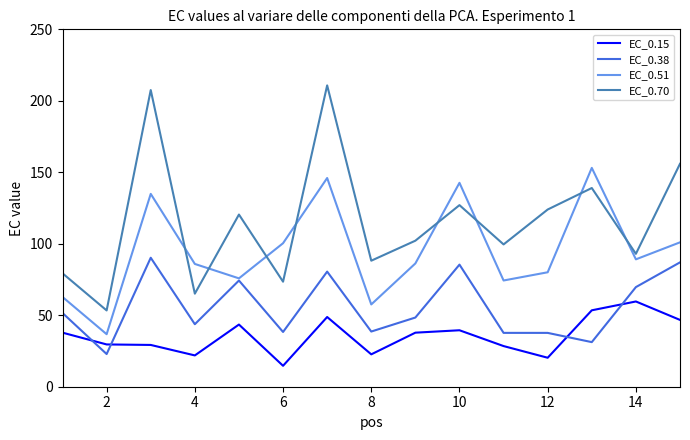

Which series has the widest spread of values?

EC_0.70